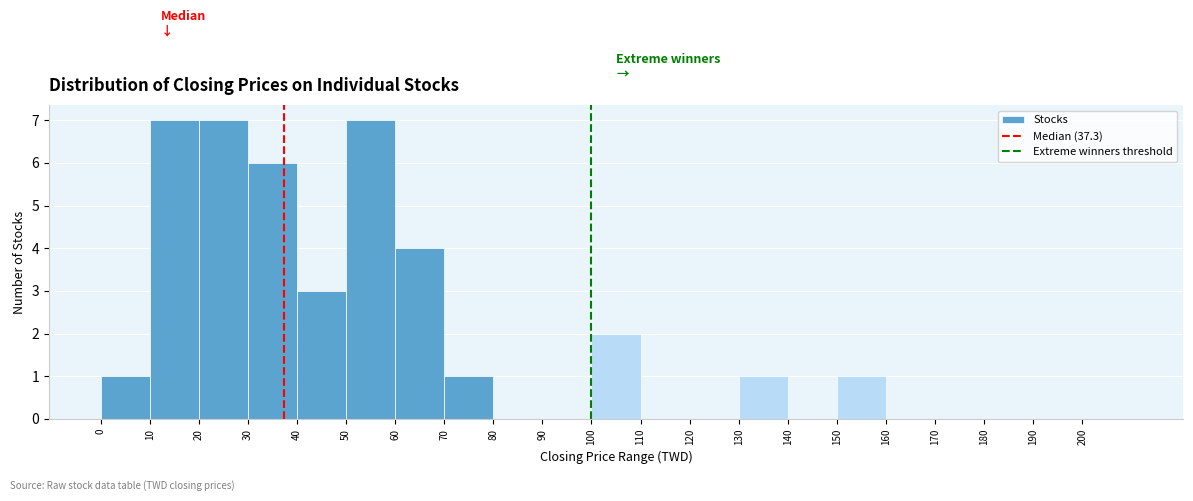

Reading left to right, list every bar in this chart as the range it spans on the x-axis followed by its height. The values are not printed on the chart, so give them approximately, as read against the axis.

0 to 10: 1
10 to 20: 7
20 to 30: 7
30 to 40: 6
40 to 50: 3
50 to 60: 7
60 to 70: 4
70 to 80: 1
80 to 90: 0
90 to 100: 0
100 to 110: 2
110 to 120: 0
120 to 130: 0
130 to 140: 1
140 to 150: 0
150 to 160: 1
160 to 170: 0
170 to 180: 0
180 to 190: 0
190 to 200: 0
200 to 210: 0